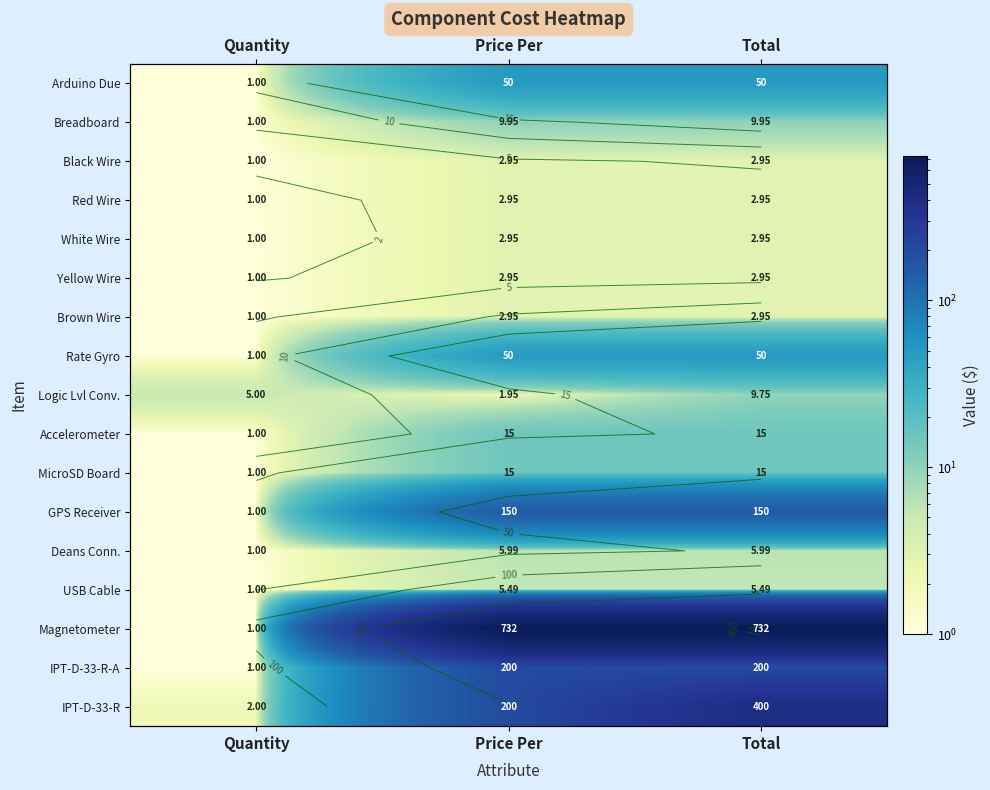

The MicroSD Board series shows 9.9 at Total. True or false?

False